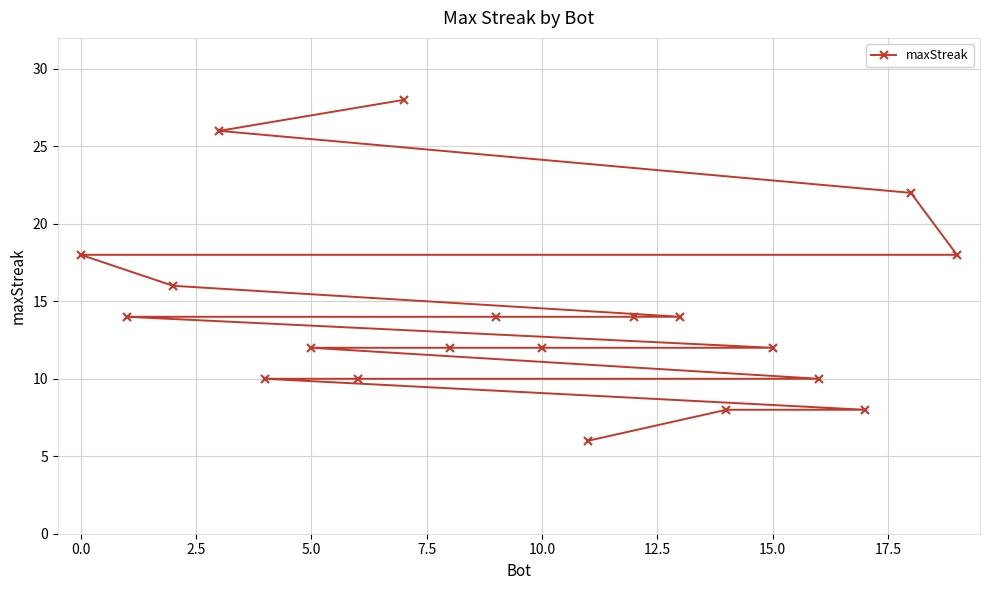

Approximately how many times larger is the value at 15.0 compared to 0.0?

0.7